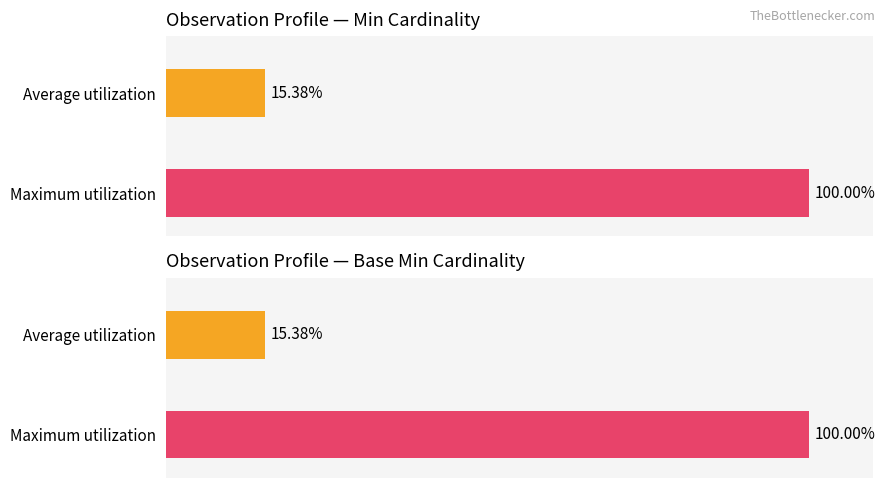

How many bars are there in each group?

2